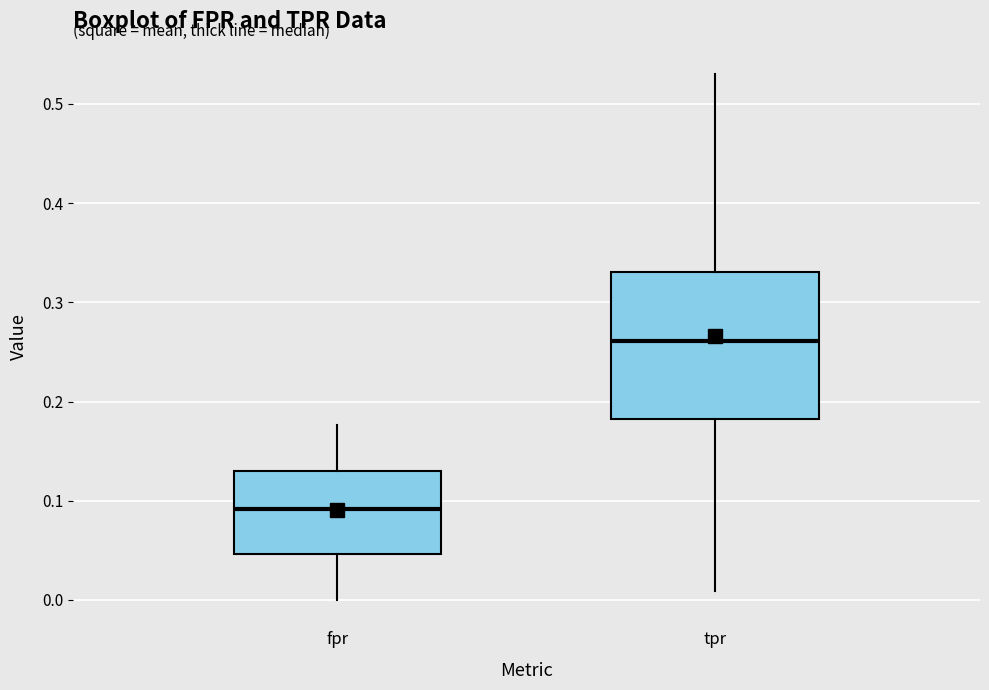

Where does the median line of the box for fpr sit on the y-axis? The values are not printed on the chart, so give them approximately, as read against the axis.

0.09